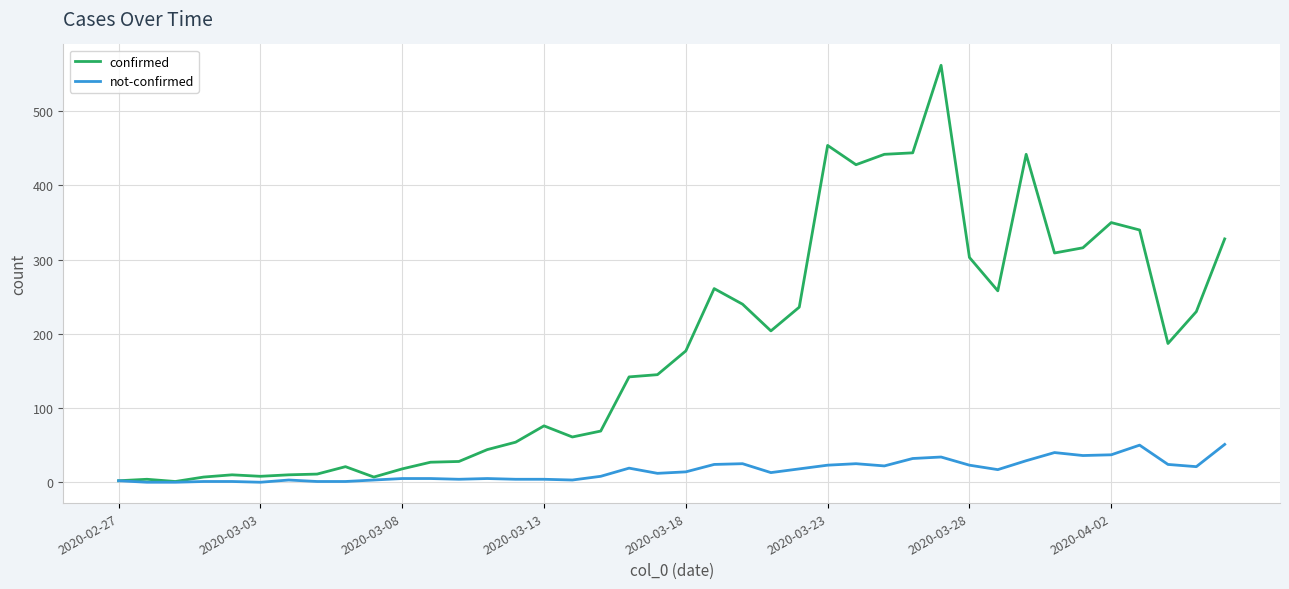

Does the chart have visible grid lines?

Yes